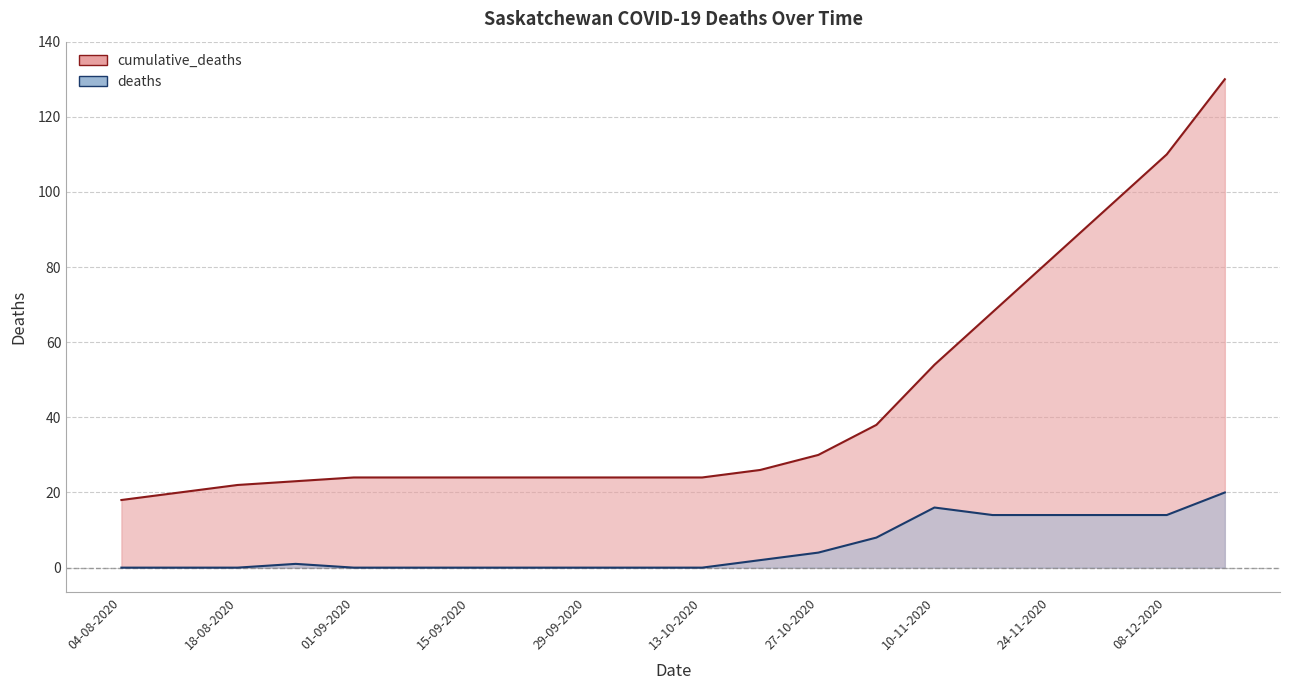

What are all the series names shown in the legend?

cumulative_deaths, deaths